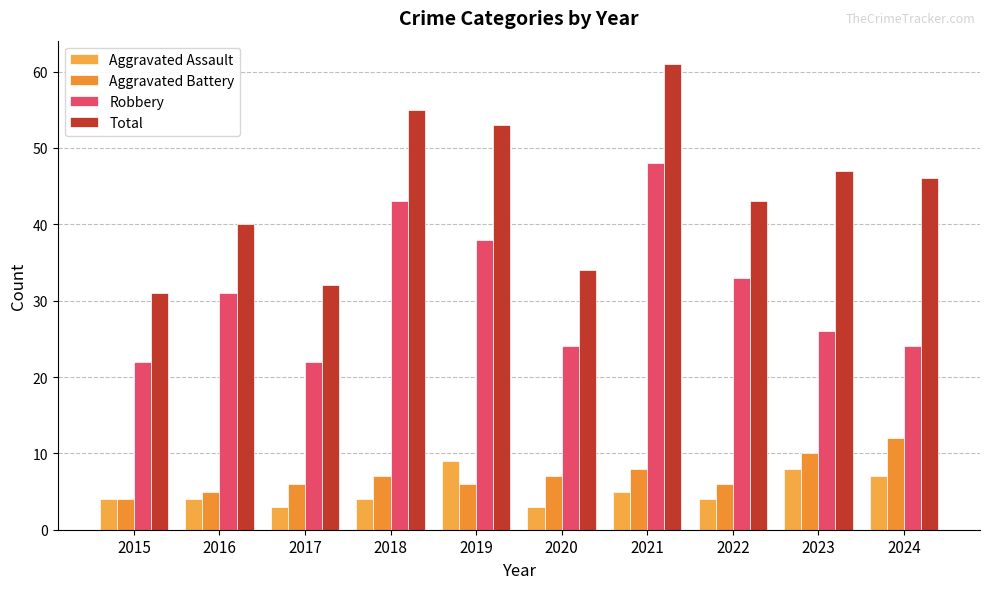

Which series has the largest total across all categories?

Total